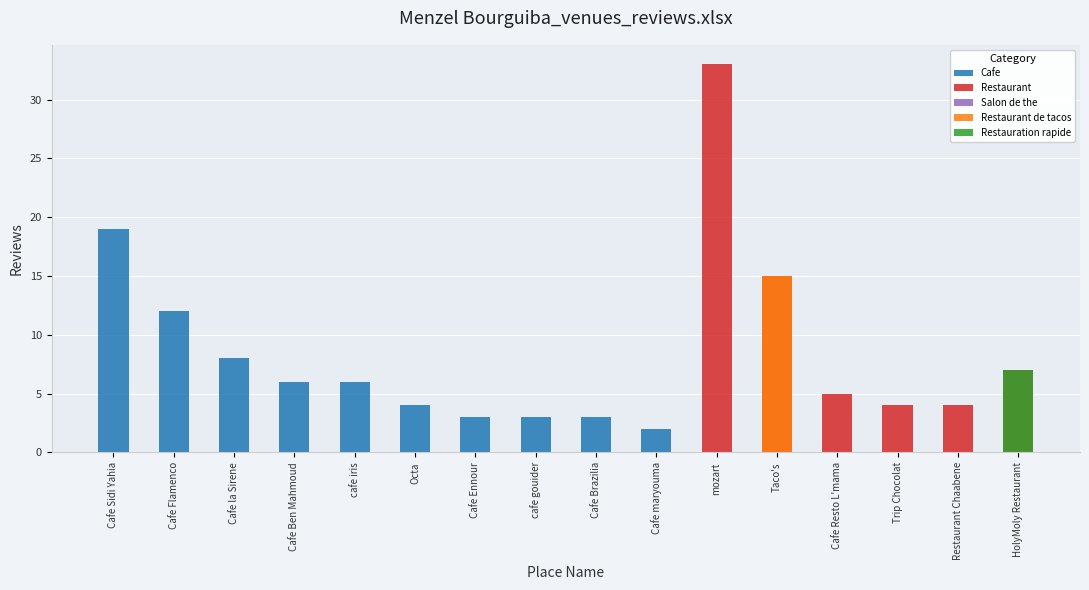

What is the label of the 16th bar from the right?

Cafe Sidi Yahia